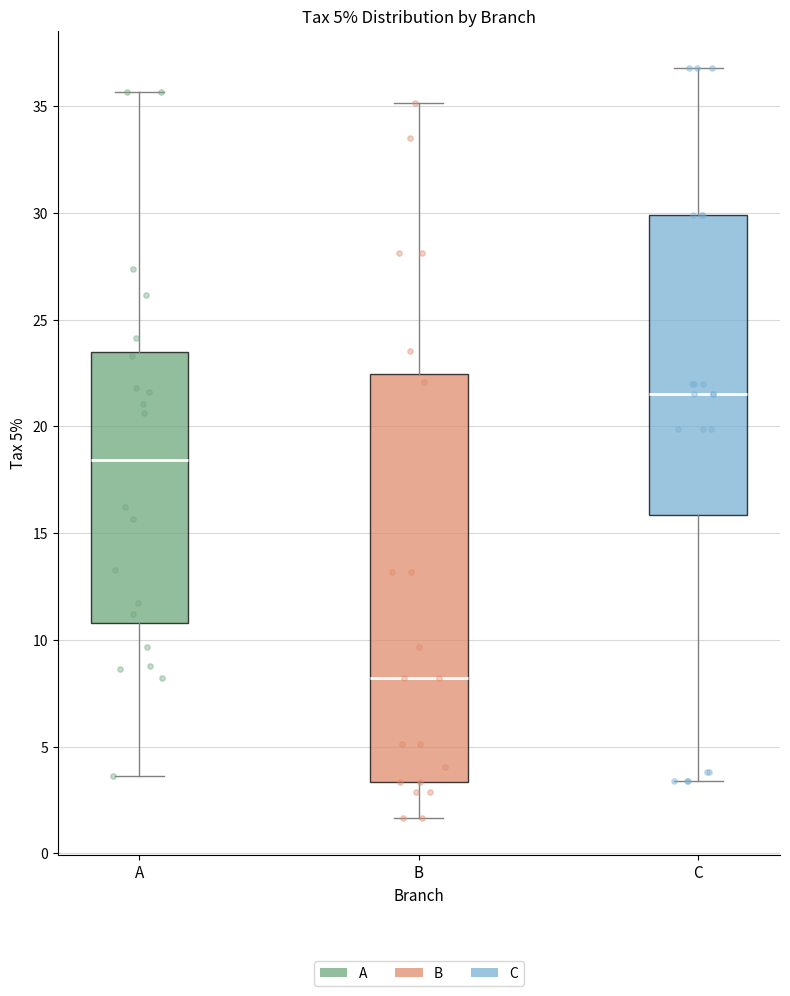

Which box has the lowest median line?

B